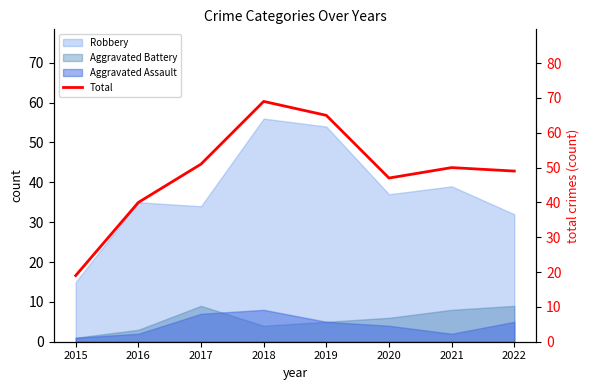

Between 2020 and 2017, which is larger?

2017